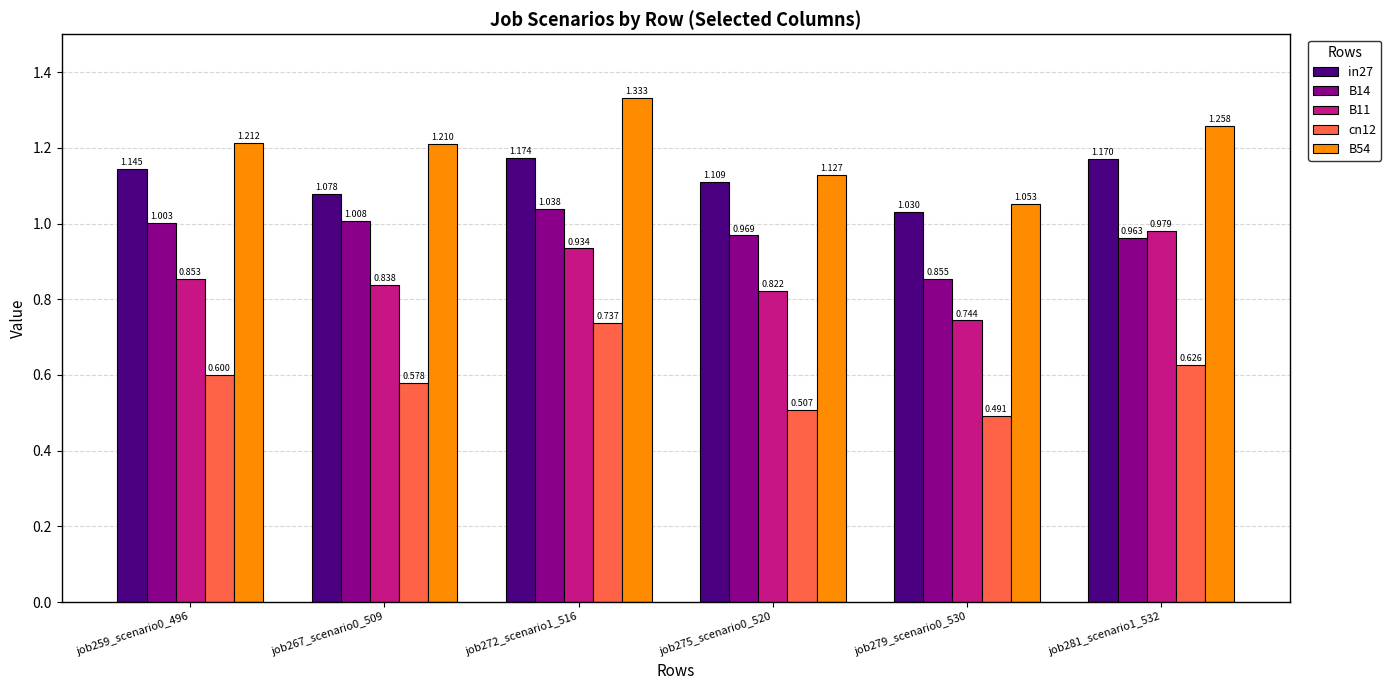

Where is cn12 nearest to the value 0?

job279_scenario0_530